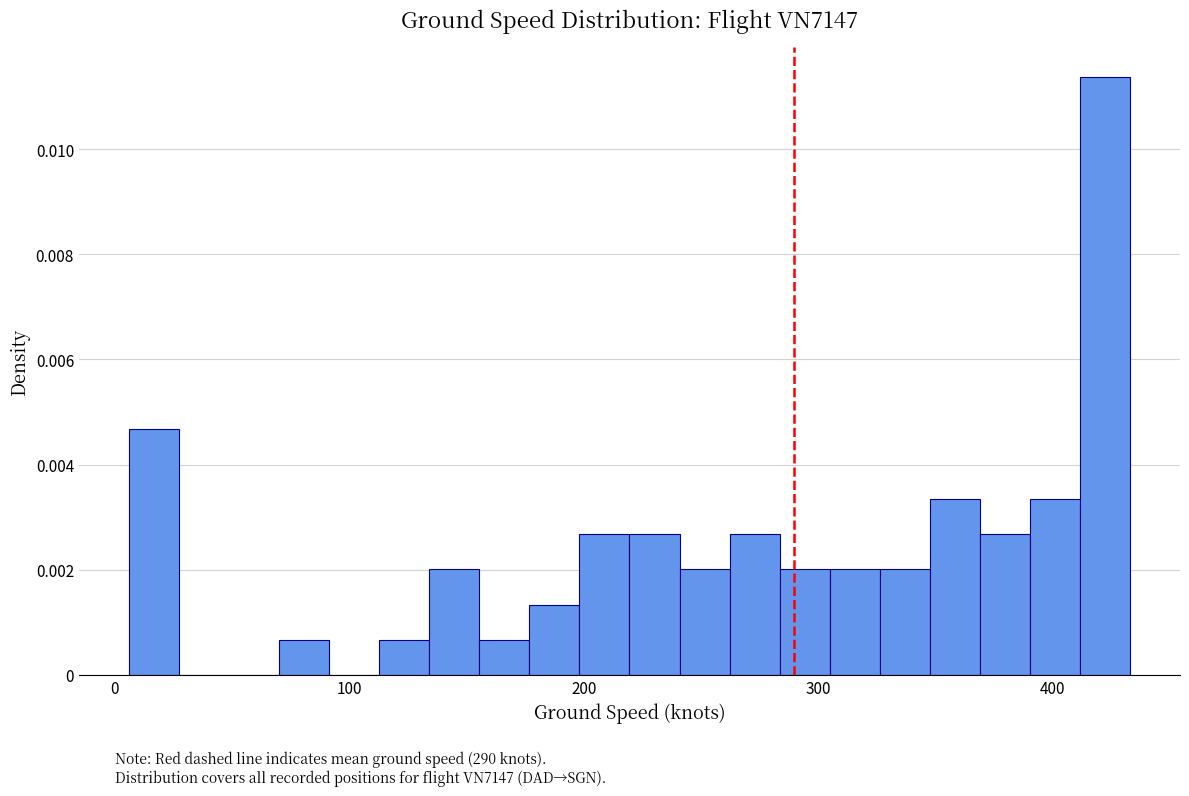

Around what value on the x-axis is the tallest bar? Give the approximate position of its centre, as read against the axis.

420